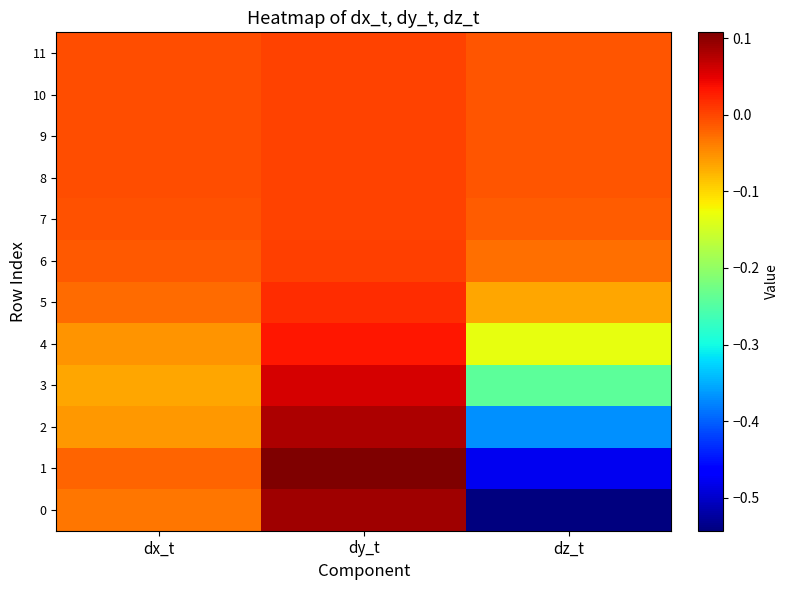

Reading right to left, what are all the values shown in this chart?

0: dz_t=-0.5	dy_t=0.1	dx_t=-0.0
1: dz_t=-0.5	dy_t=0.1	dx_t=-0.0
2: dz_t=-0.4	dy_t=0.1	dx_t=-0.1
3: dz_t=-0.2	dy_t=0.1	dx_t=-0.1
4: dz_t=-0.1	dy_t=0.0	dx_t=-0.1
5: dz_t=-0.1	dy_t=0.0	dx_t=-0.0
6: dz_t=-0.0	dy_t=0.0	dx_t=-0.0
7: dz_t=-0.0	dy_t=0.0	dx_t=-0.0
8: dz_t=-0.0	dy_t=0.0	dx_t=-0.0
9: dz_t=-0.0	dy_t=0.0	dx_t=-0.0
10: dz_t=-0.0	dy_t=0.0	dx_t=-0.0
11: dz_t=-0.0	dy_t=0.0	dx_t=-0.0